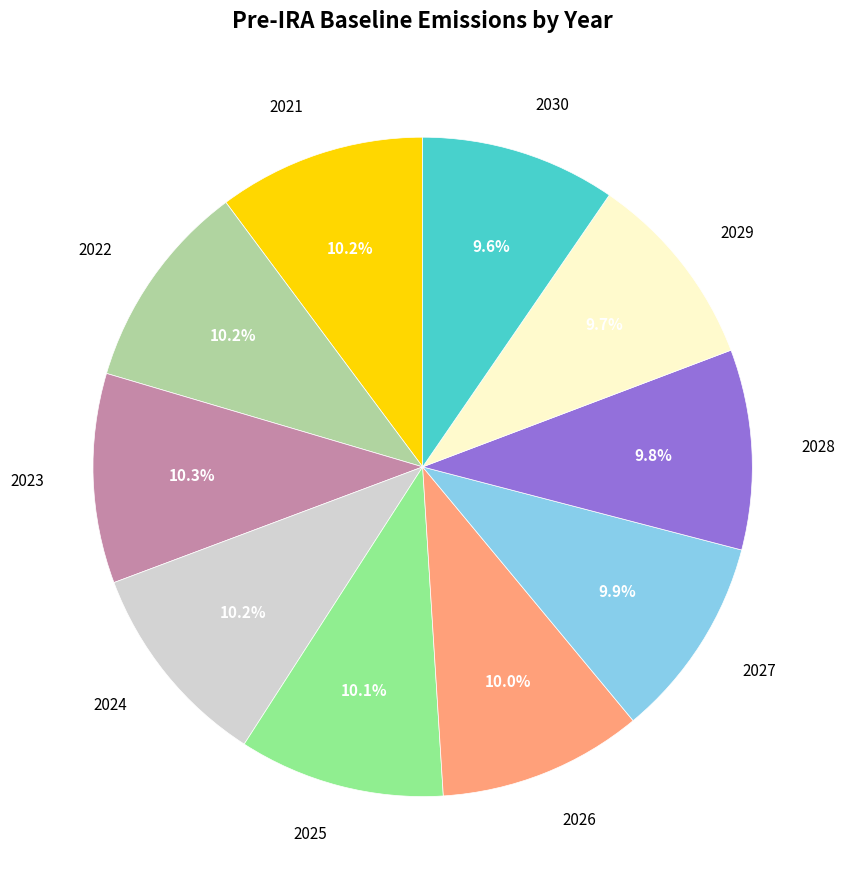

Is the sum of 2028 and 2027 greater than half?

No